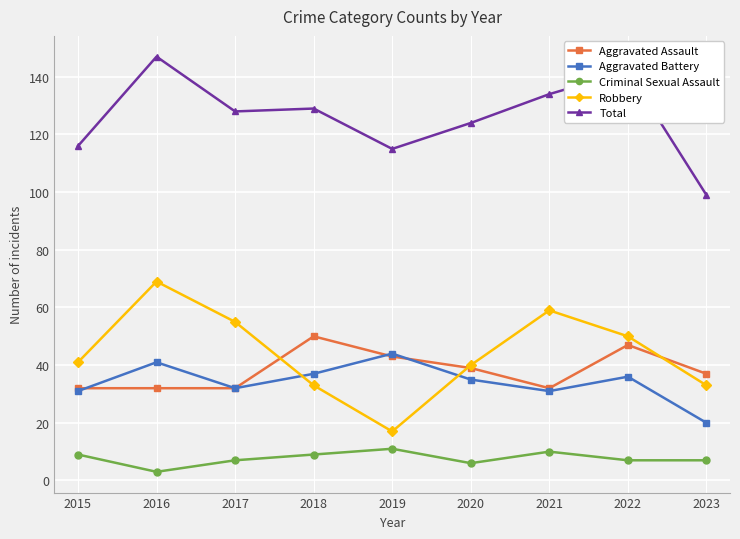

Where is the first local maximum for Aggravated Battery?

2016